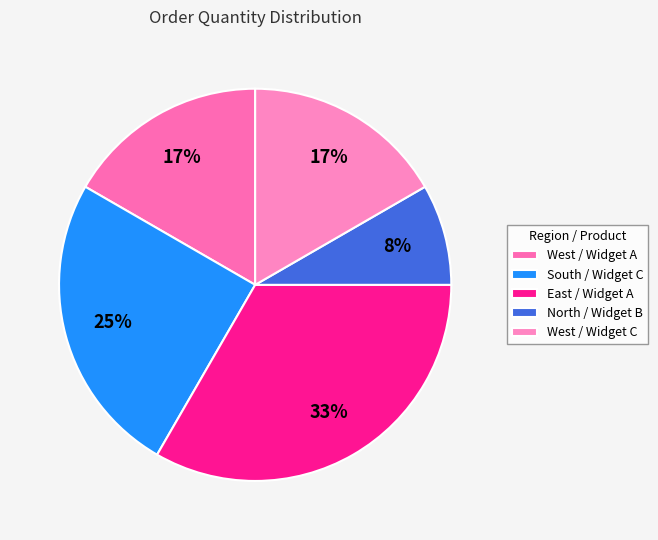

What is the largest slice in the pie chart?

East / Widget A